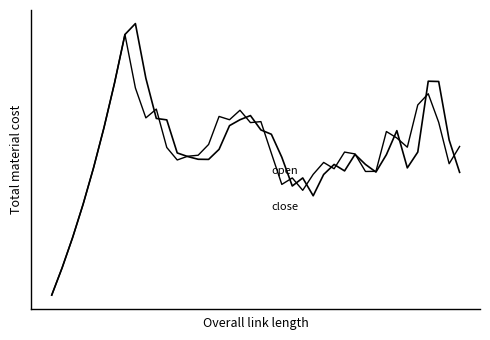

Does the chart display data point markers on the line(s)?

No